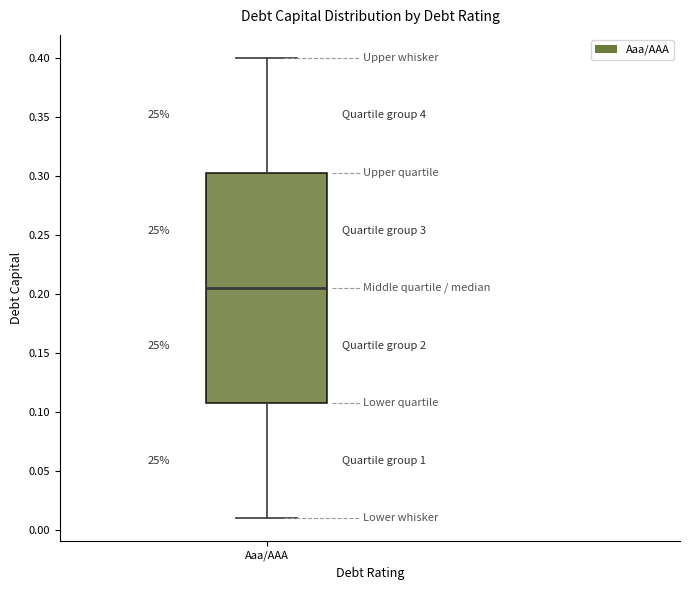

Transcribe this box plot: give where the median line is, the range the box spans, and where the two whiskers end, as read against the y-axis. The values are not printed on the chart, so give them approximately, as read against the axis.

median 0.205, box 0.110 to 0.305, whiskers 0.010 to 0.400